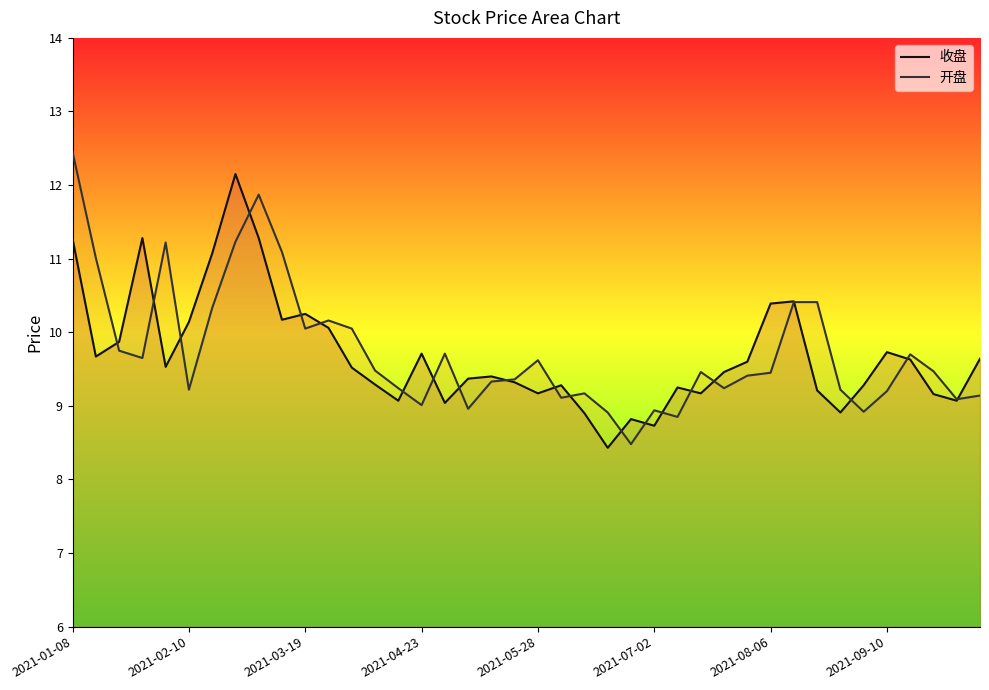

True or false: 开盘 has a value of 12.0 at 33.

False